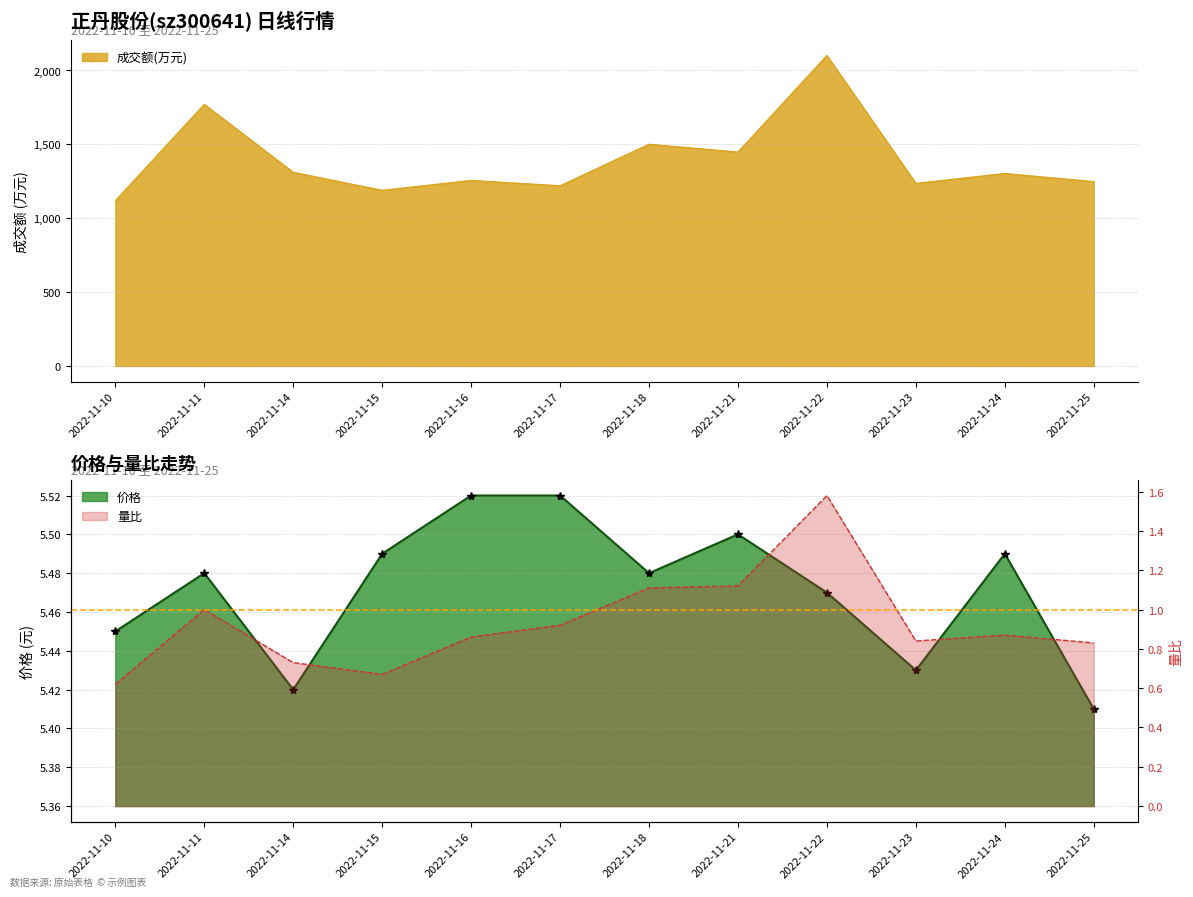

What is the lowest value of the 量比 series?

0.6